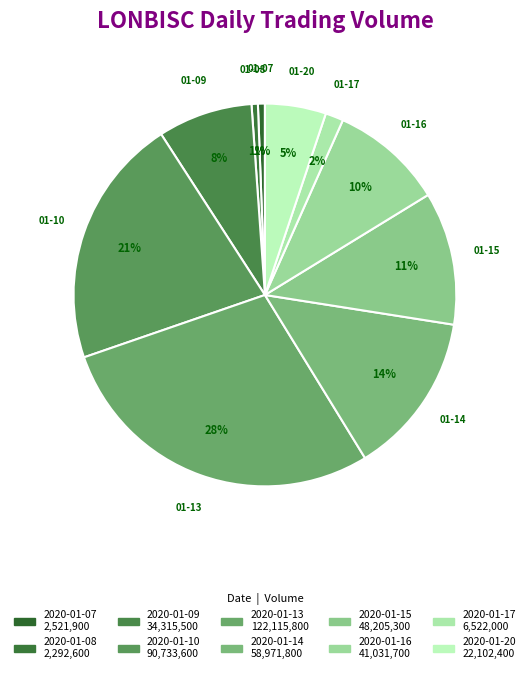

To the nearest percent, what portion does 2020-01-10 represent?

21%